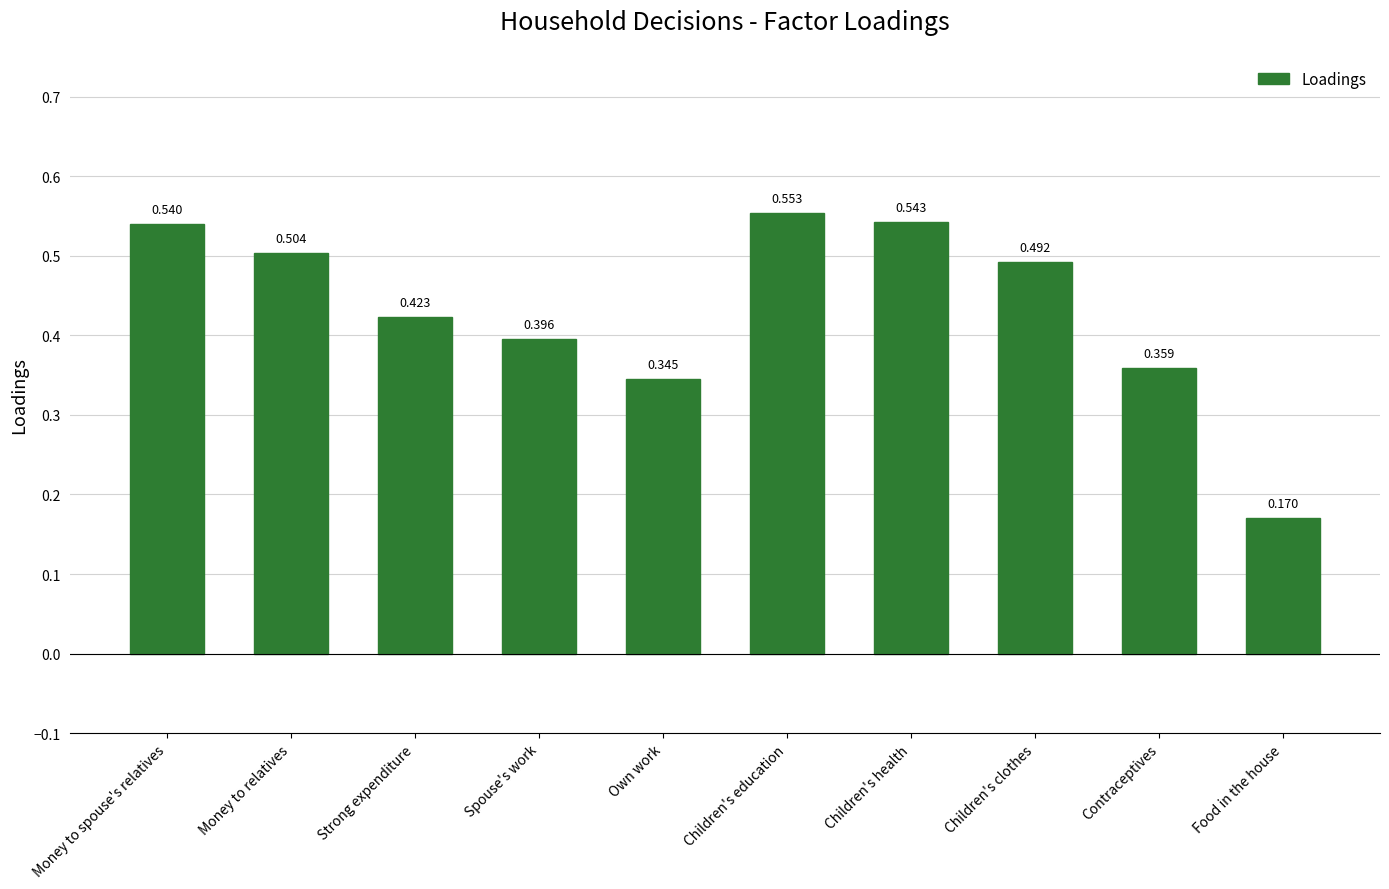

At which label is the value closest to 0?

Food in the house